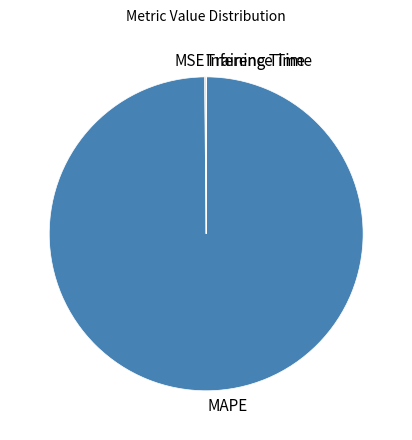

Which slice is the largest?

MAPE